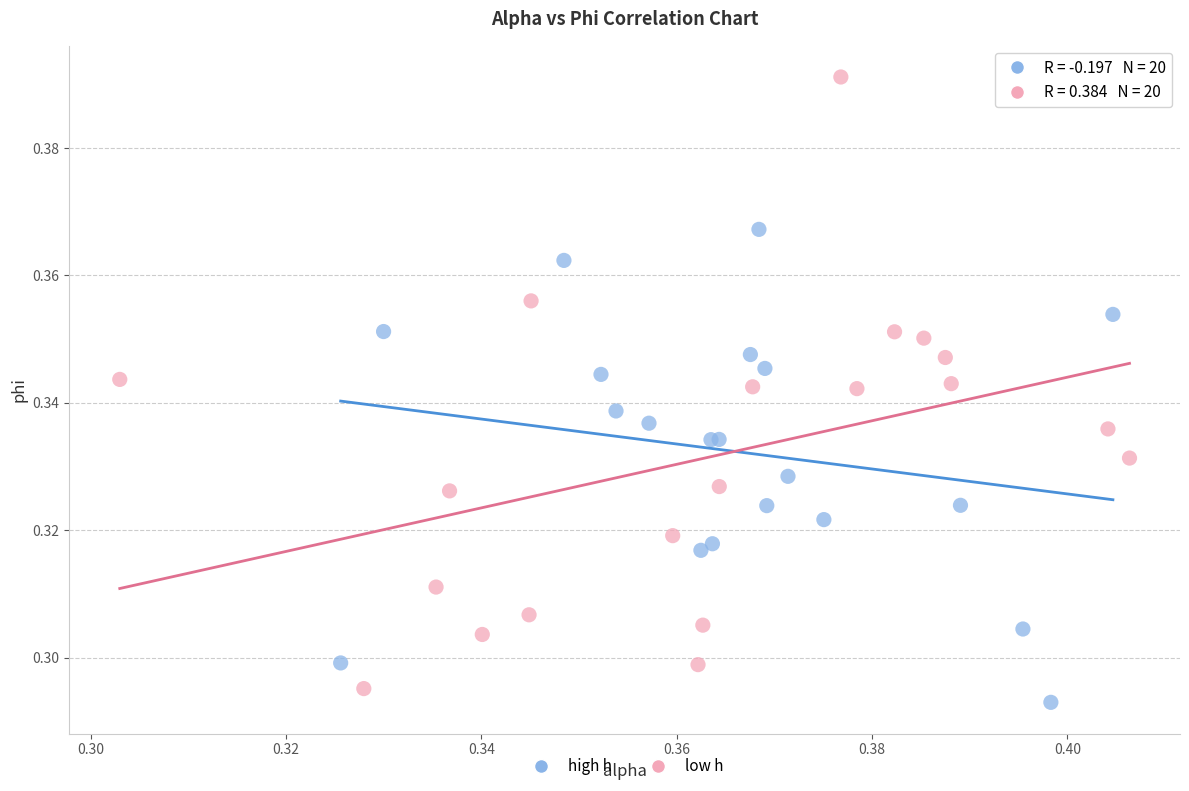

Which series has the widest spread of Y values?

low h